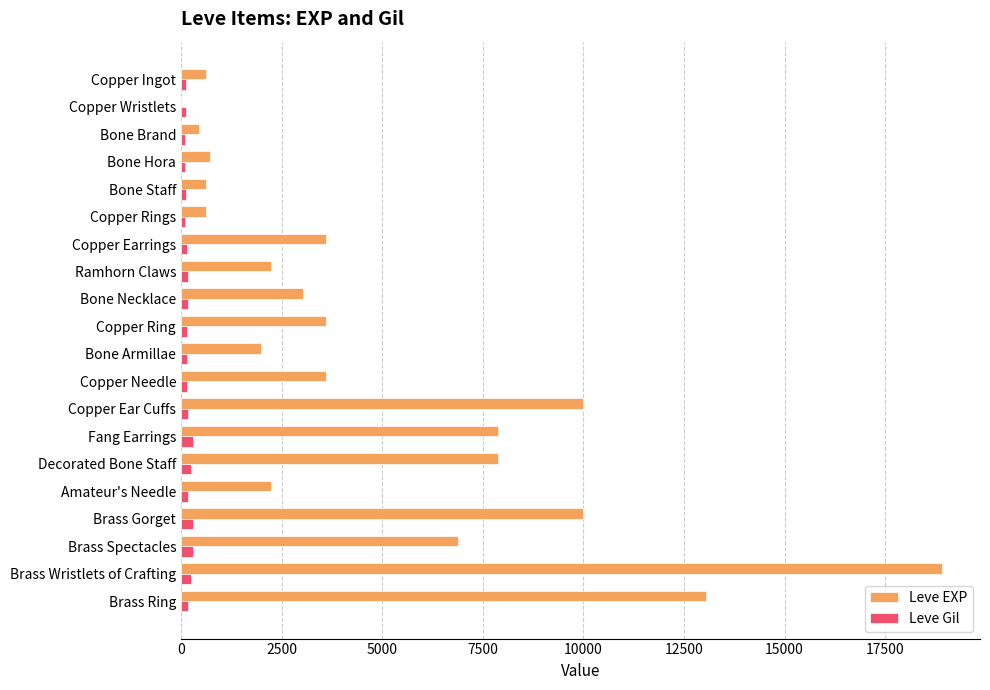

Between Copper Ring and Brass Ring, which series saw the biggest shift?

Leve EXP